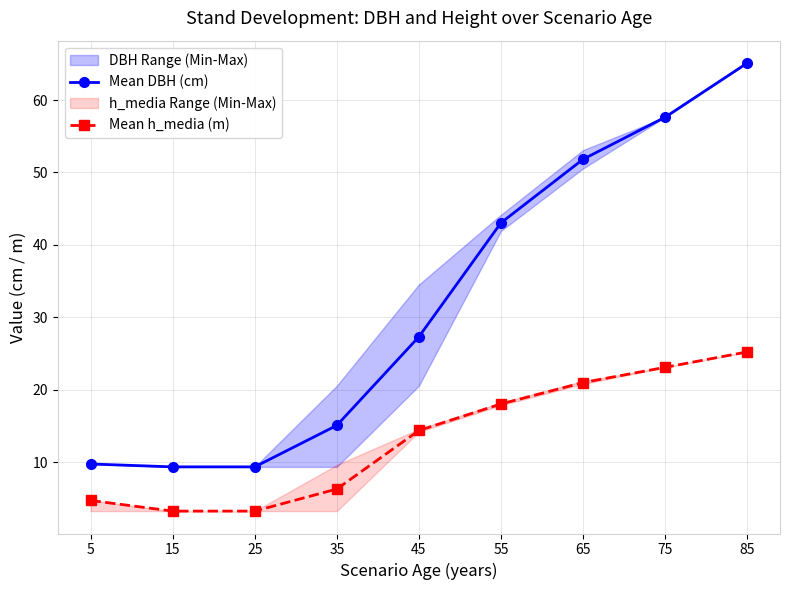

Count the number of categories in the chart.

9